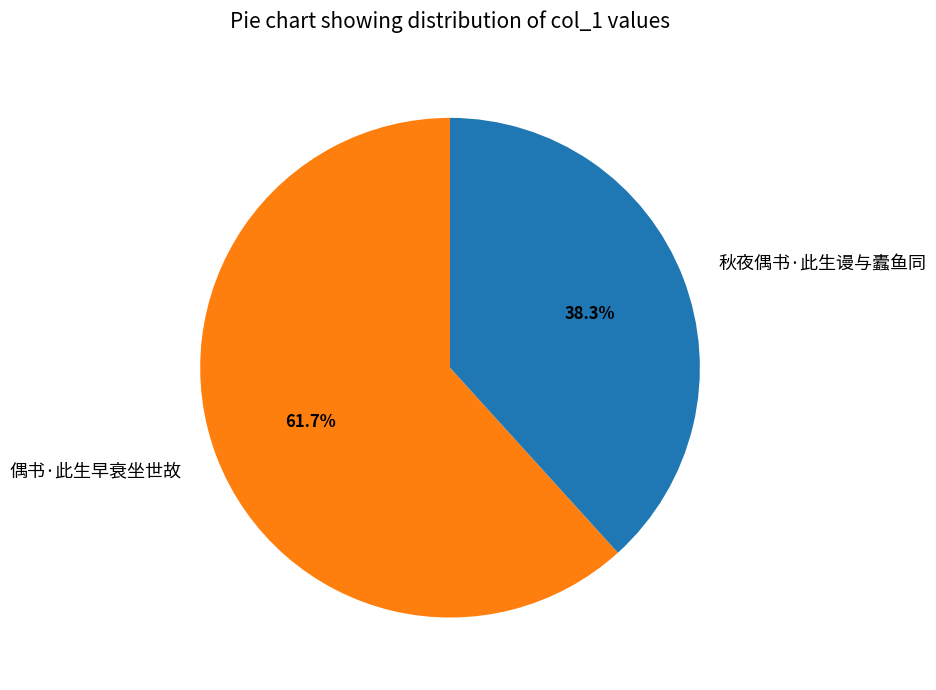

How many segments does this pie chart have?

2